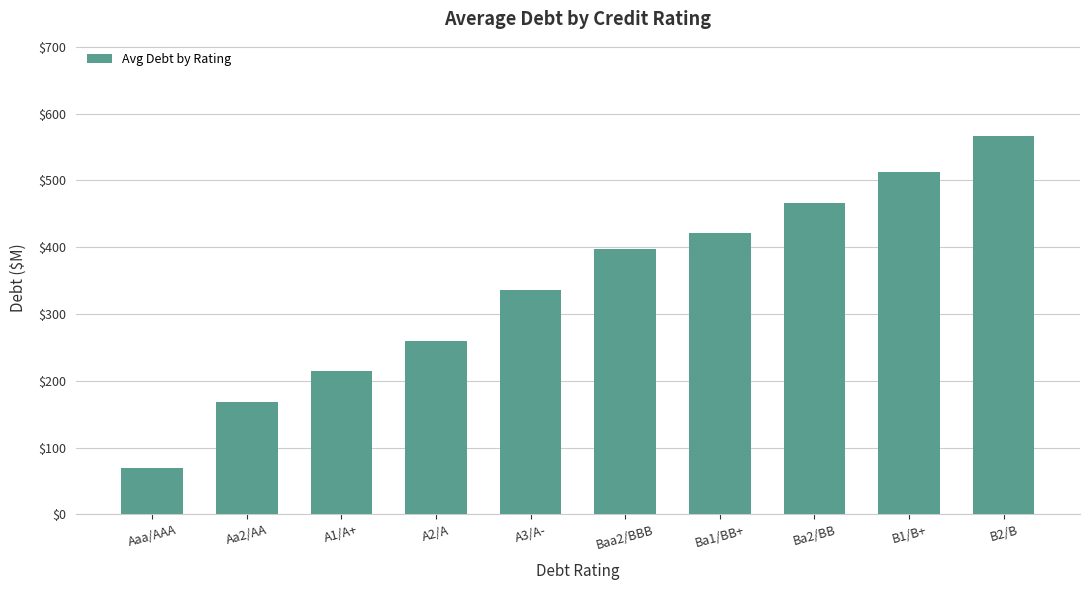

What is the label of the 2nd bar from the right?

B1/B+